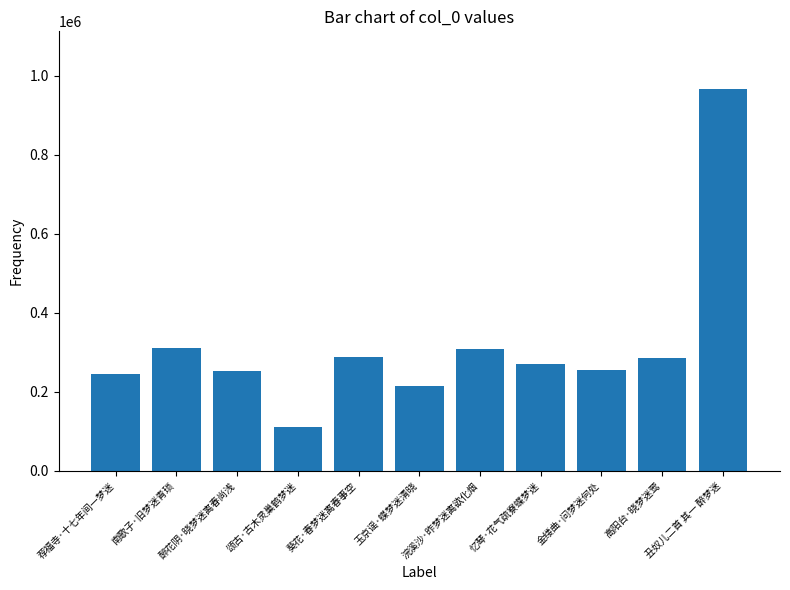

True or false: the data shows 115276 at 金缕曲·问梦迷何处.

False